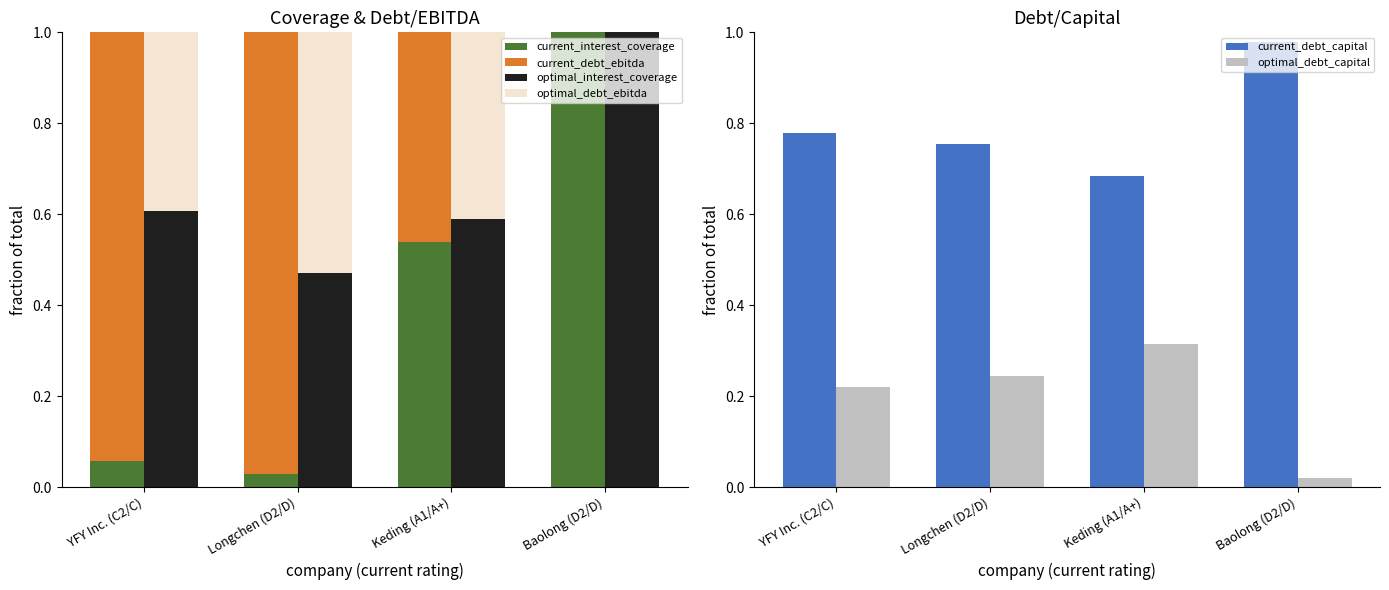

What position from the right is Keding (A1/A+)?

2